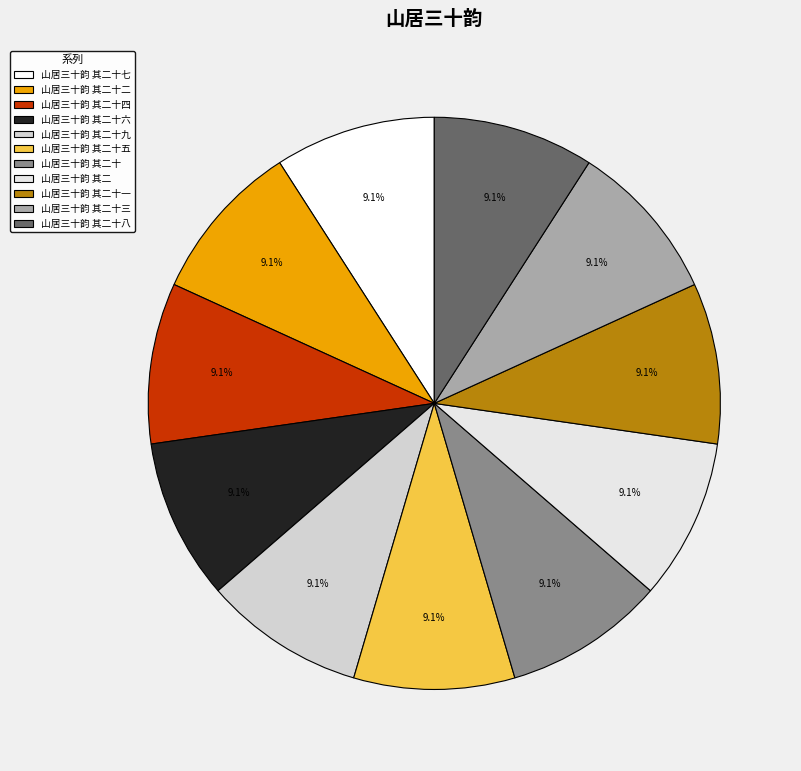

How many segments does this pie chart have?

11